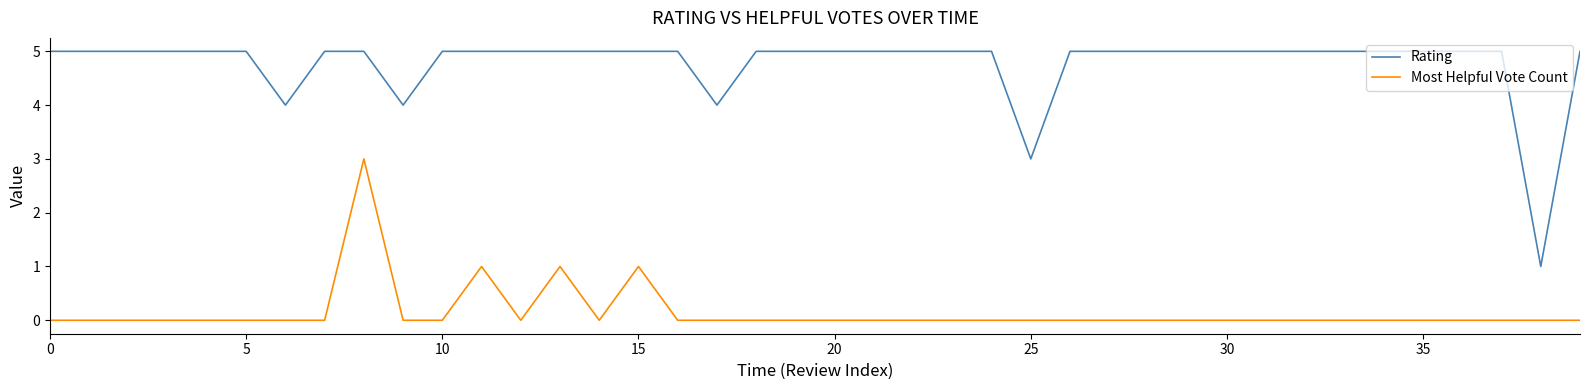

Which series has the widest spread of values?

Rating